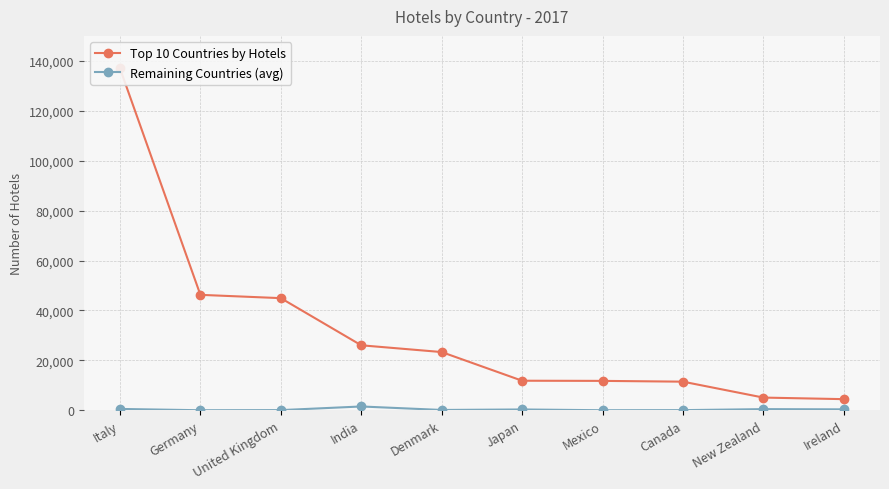

True or false: Remaining Countries (avg) has more than 0 interior local peaks.

True